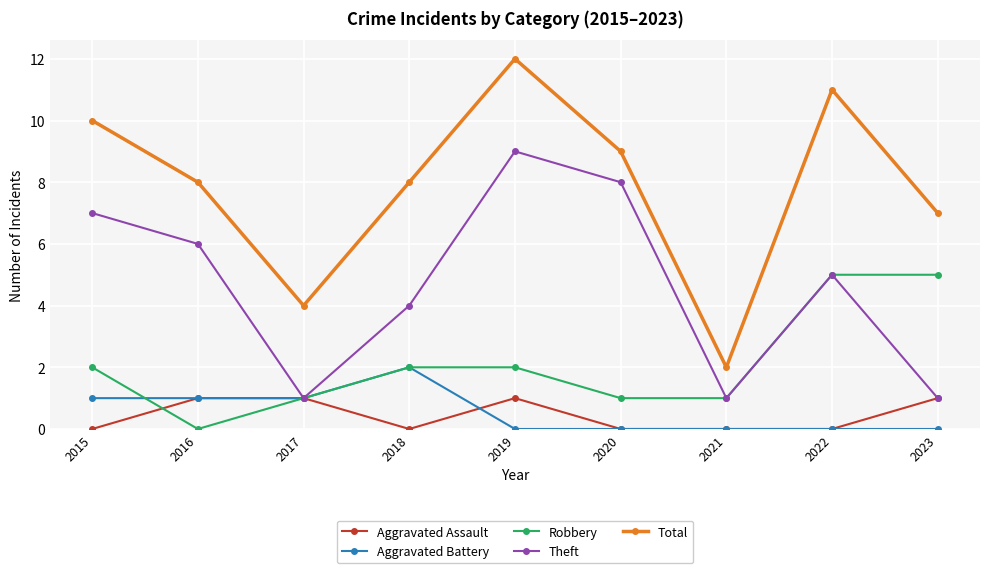

Count the number of data series in this chart.

5